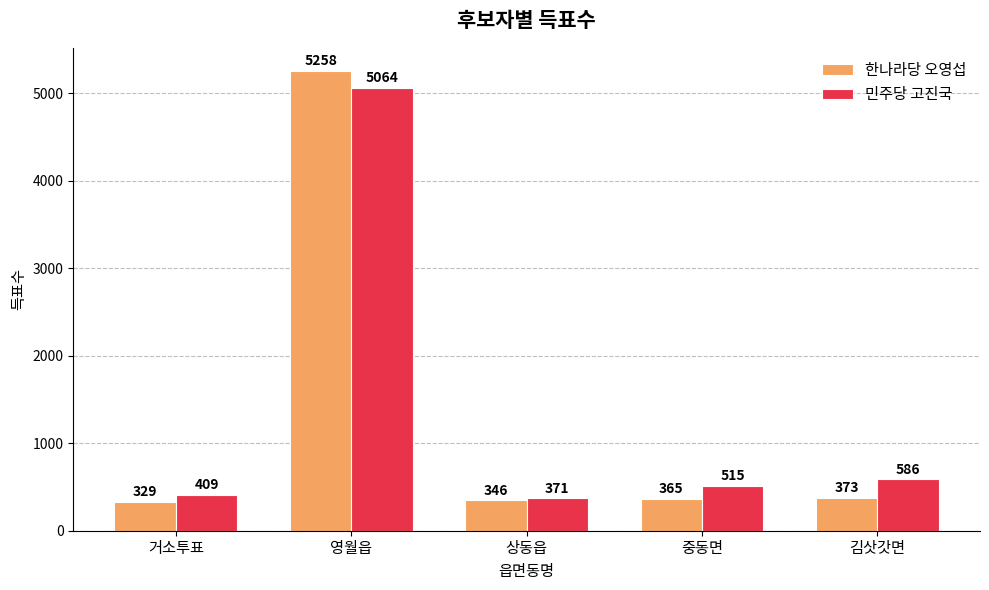

Which label corresponds to the largest value in the chart?

영월읍